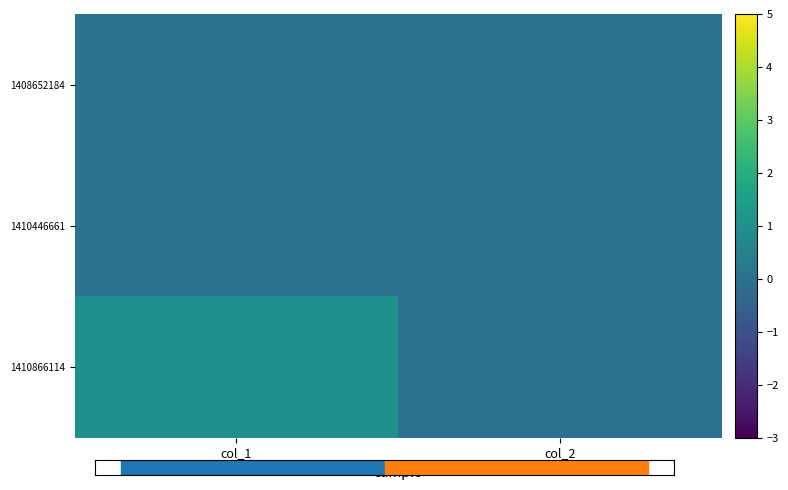

Which series has the largest range (max minus min)?

1410866114